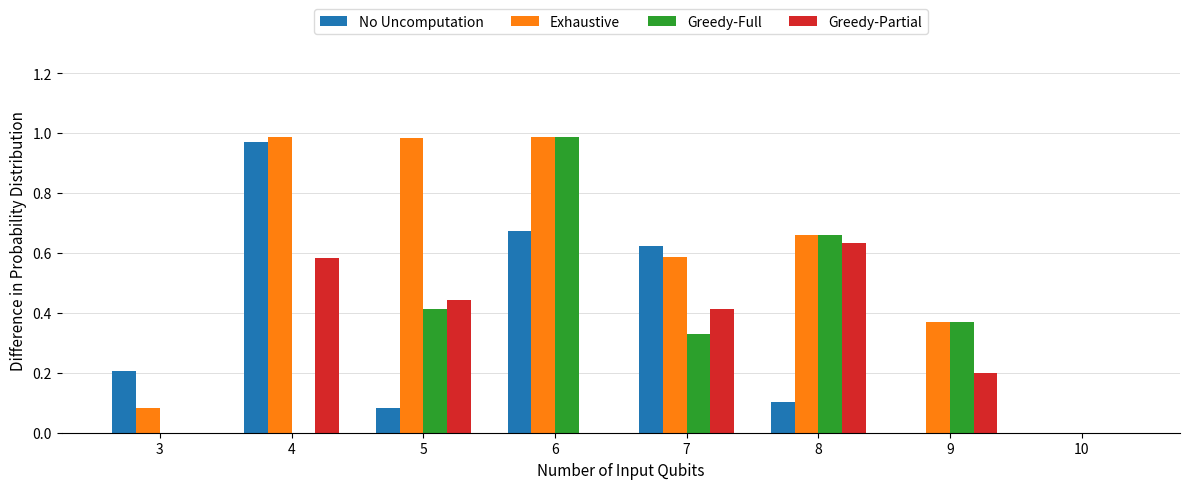

At which category is the sum across all series the highest?

6